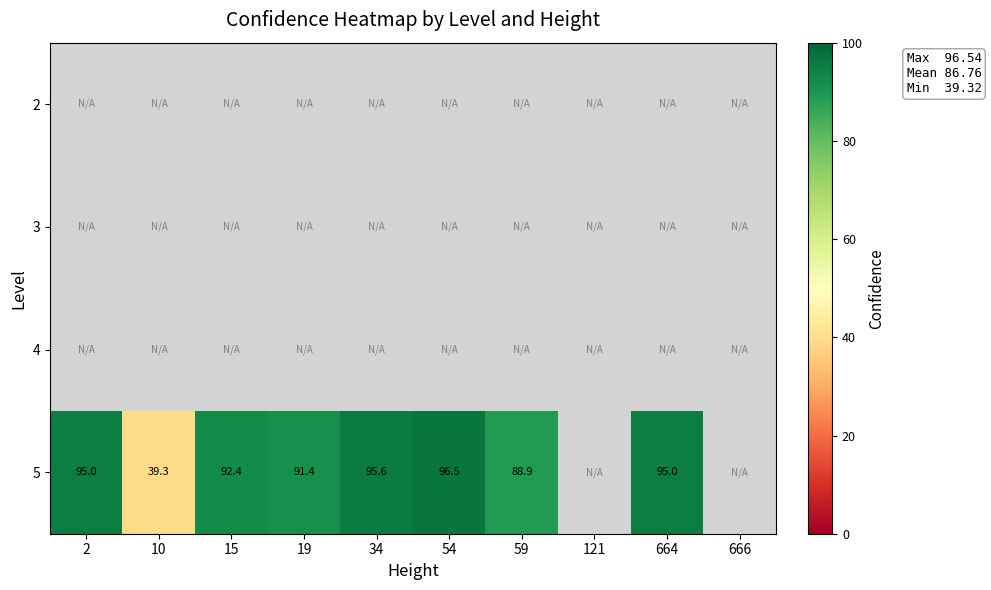

What is the sum of the 5 values at 2 and 19?

186.4